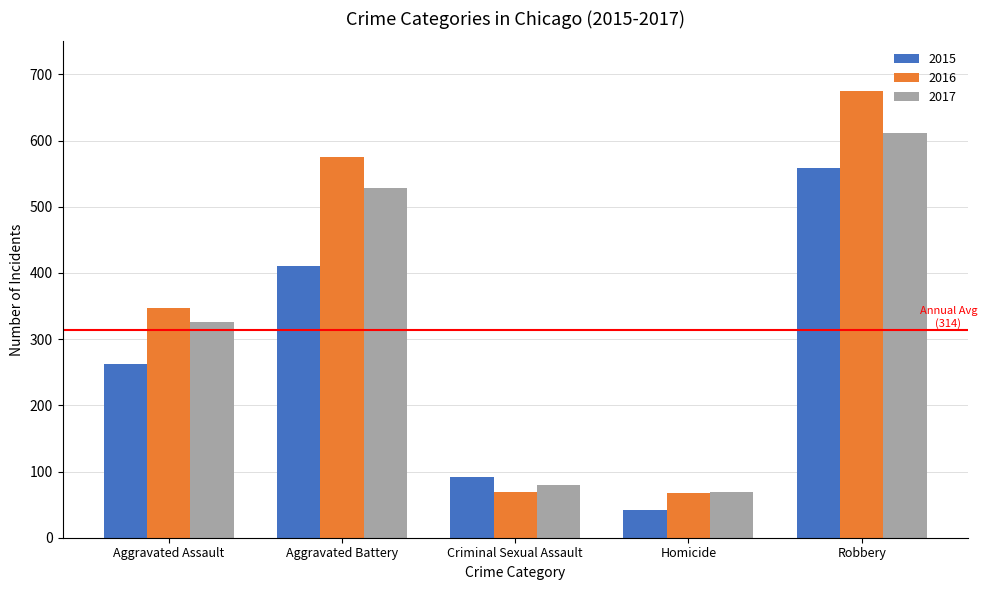

Which series changed the most between Homicide and Robbery?

2016